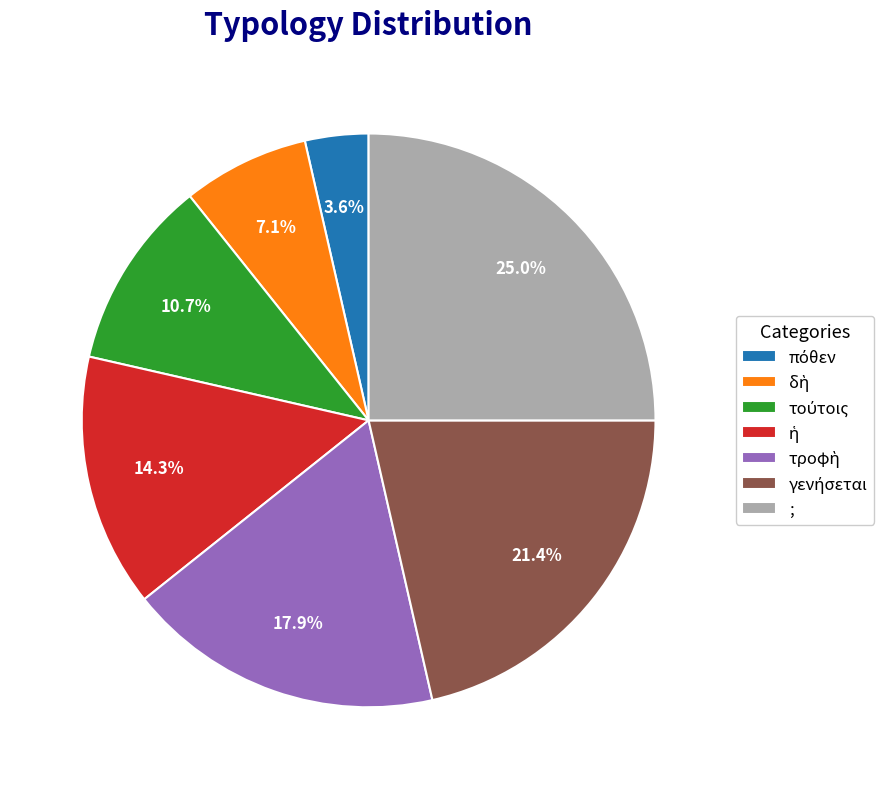

Is there a majority slice in this chart?

No